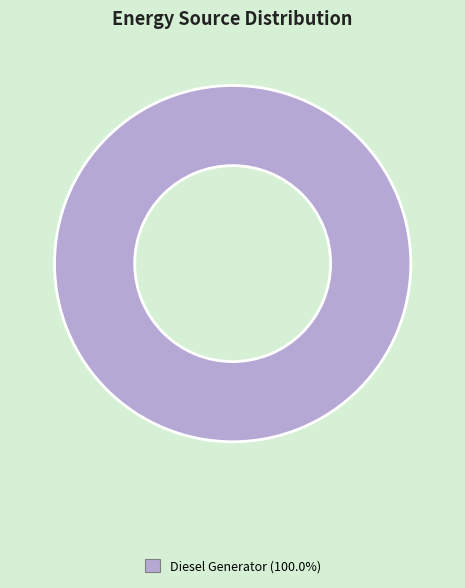

Is there a majority slice in this chart?

Yes